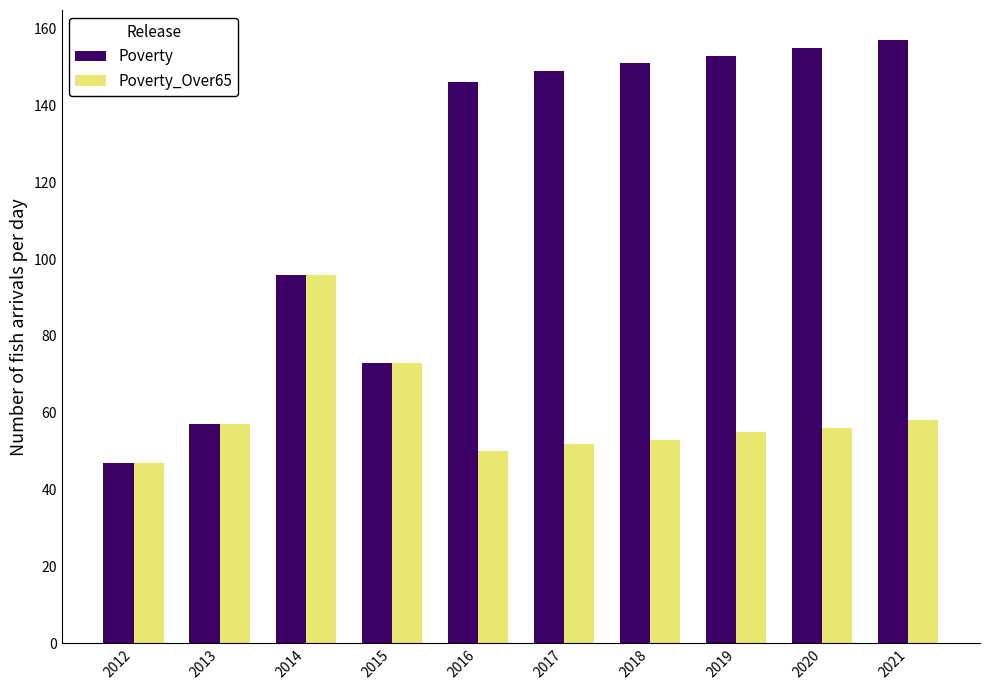

Which label corresponds to the smallest value in the chart?

2012